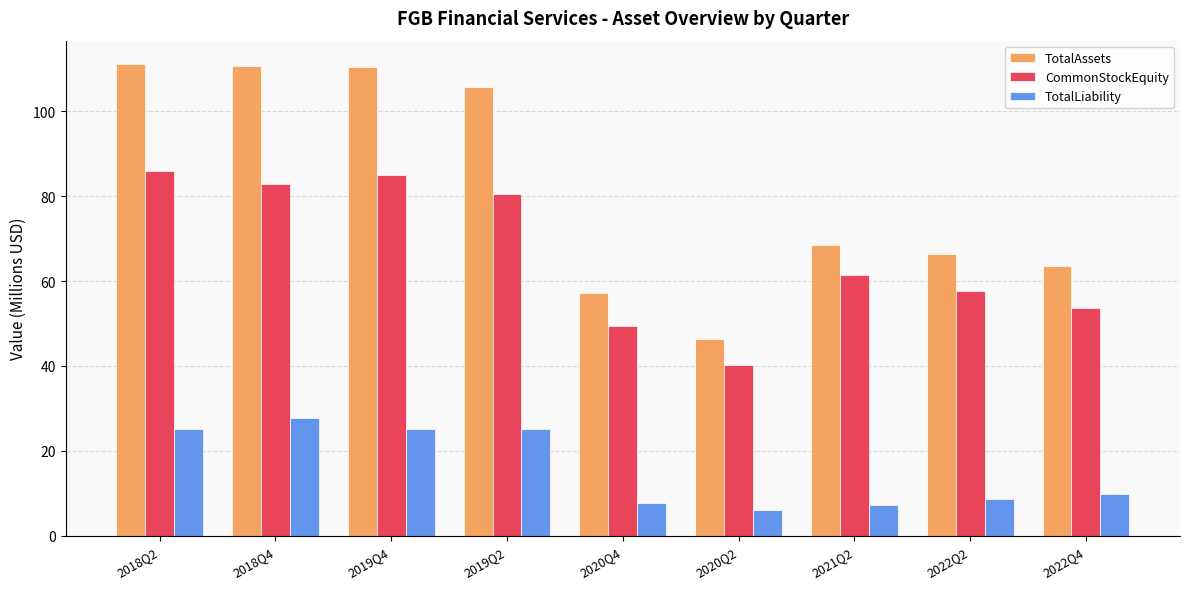

Read the TotalAssets value at 2019Q4.

110.3